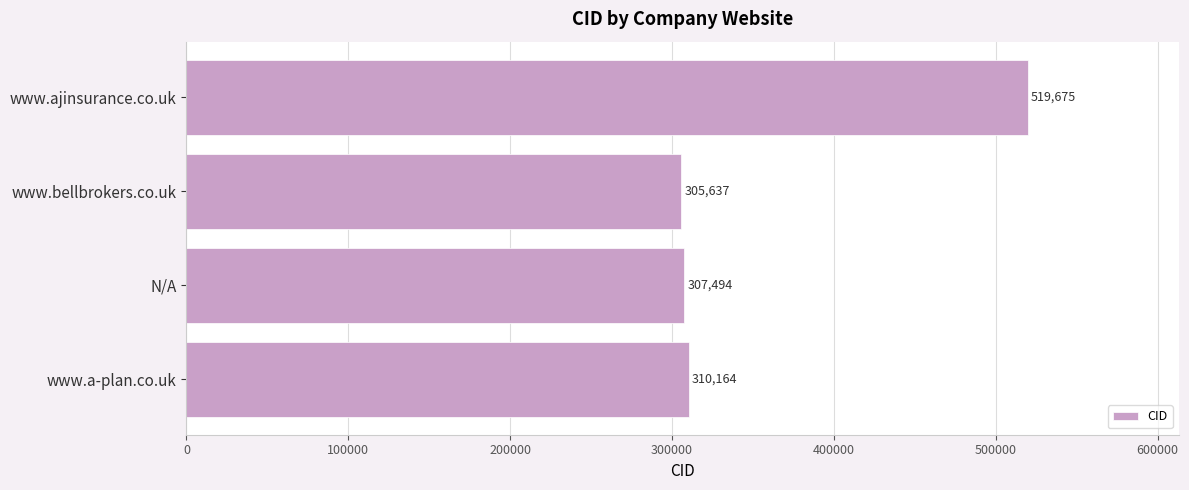

Does the chart contain any negative values?

No